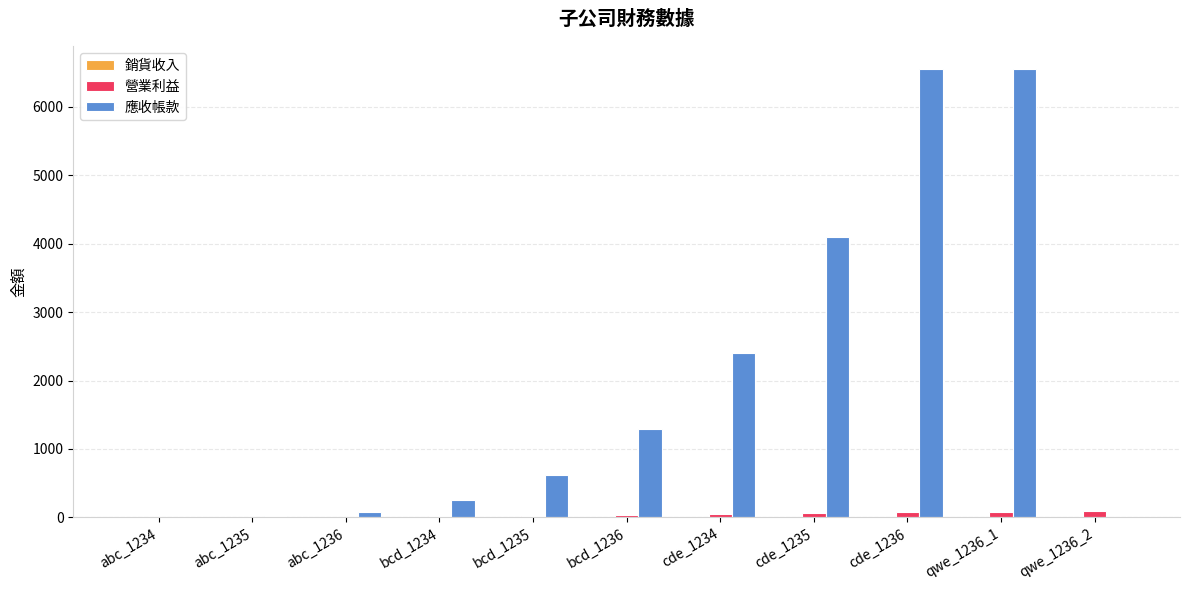

Is the value of 營業利益 at cde_1236 greater than the value of 應收帳款 at abc_1235?

Yes